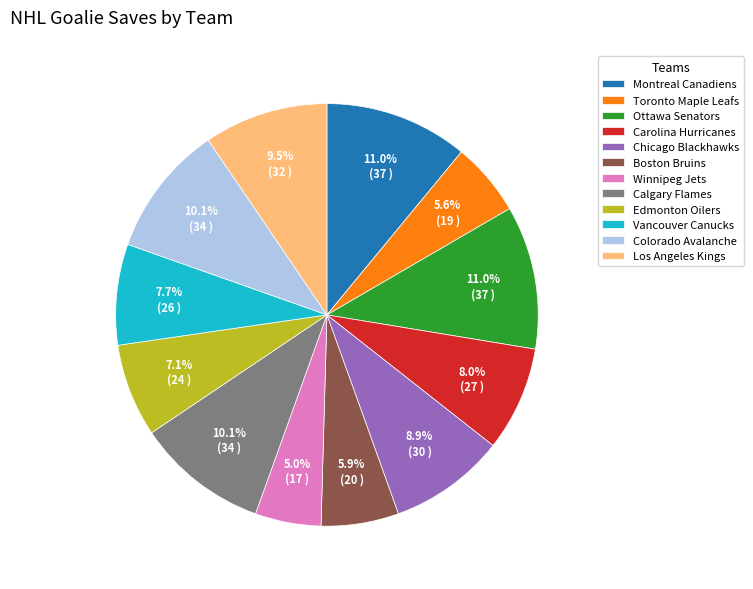

Approximately how many times larger is the value at Vancouver Canucks compared to Winnipeg Jets?

1.5